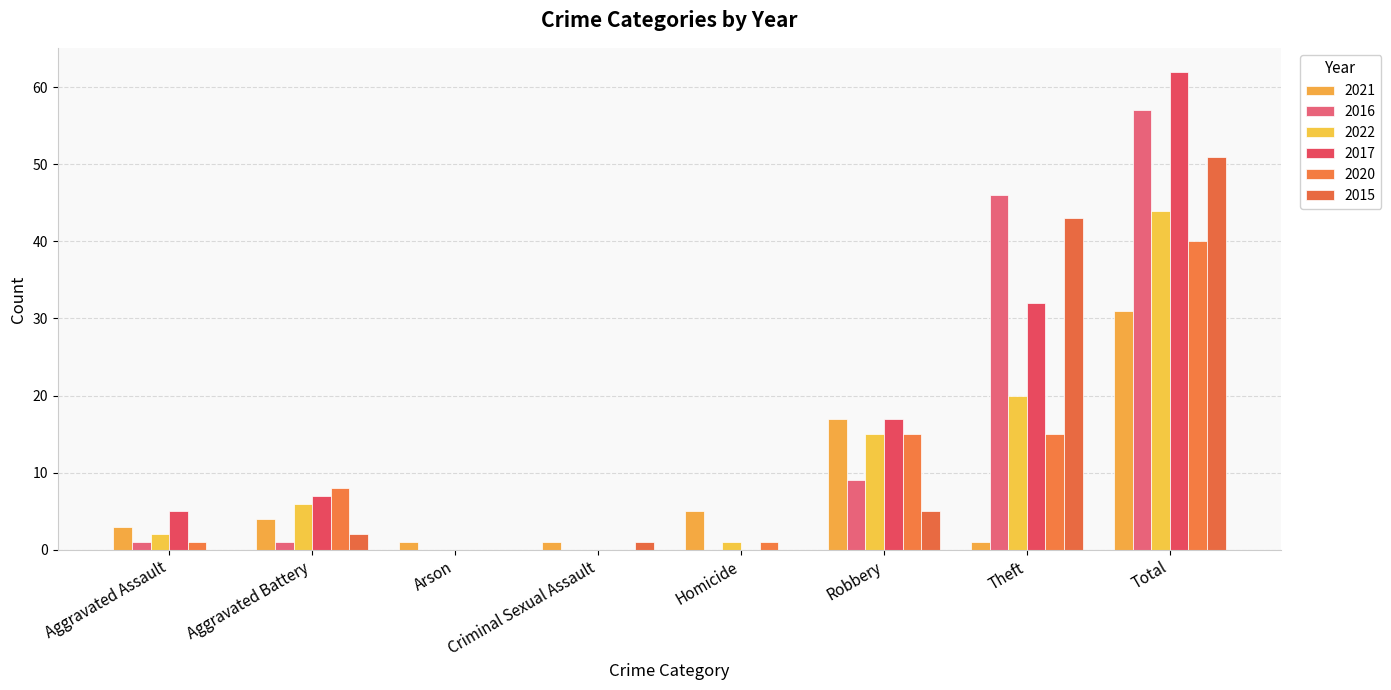

At which category does the chart reach its peak across all series?

Total